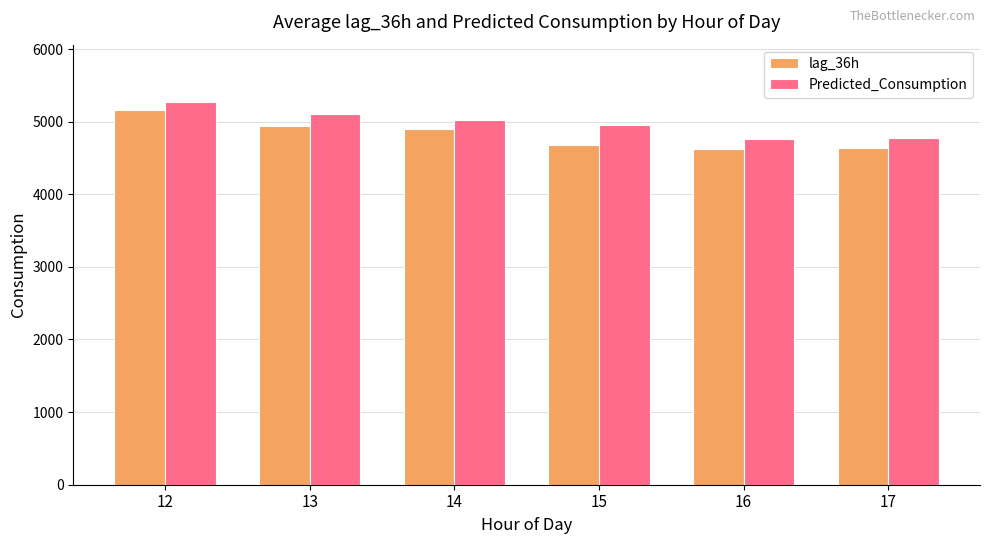

At which category is the sum across all series the highest?

12